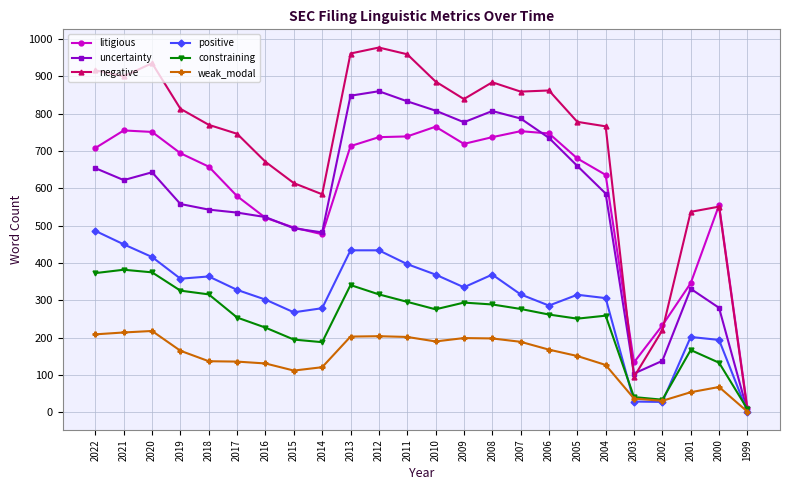

What is the value of the negative point at the 14th from the left?

839